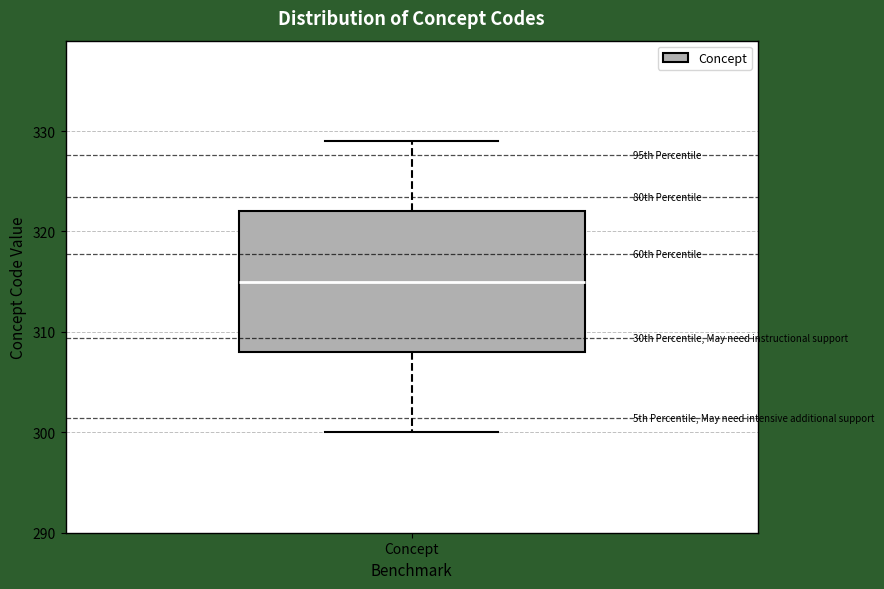

Read this box plot against the y-axis: the position of the median line, the range covered by the box, and the ends of both whiskers. The values are not printed on the chart, so give them approximately, as read against the axis.

median 315, box 308 to 322, whiskers 300 to 329